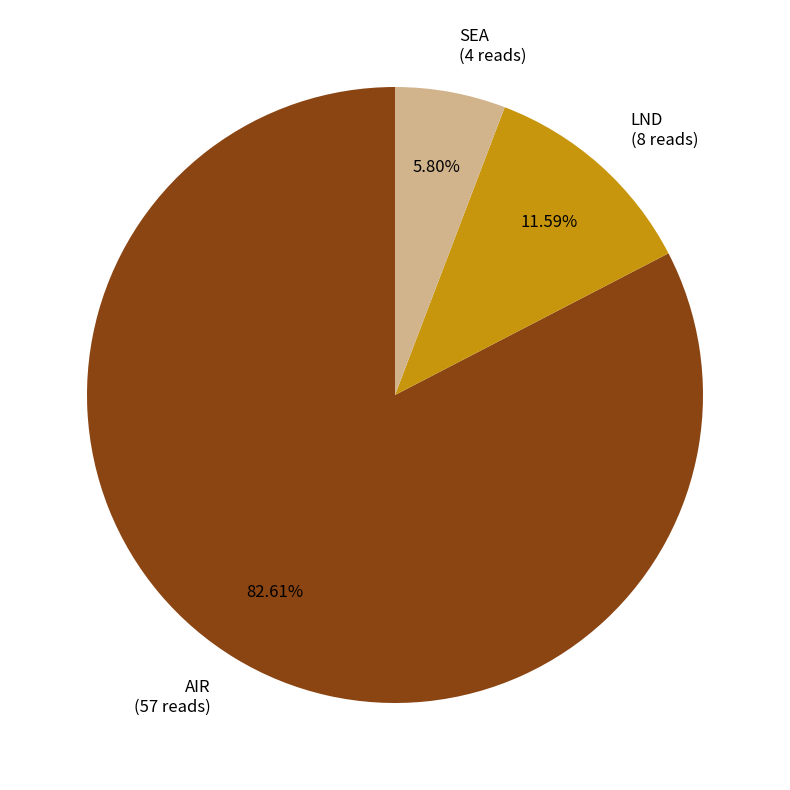

Approximately how many times larger is the value at SEA compared to AIR?

0.1